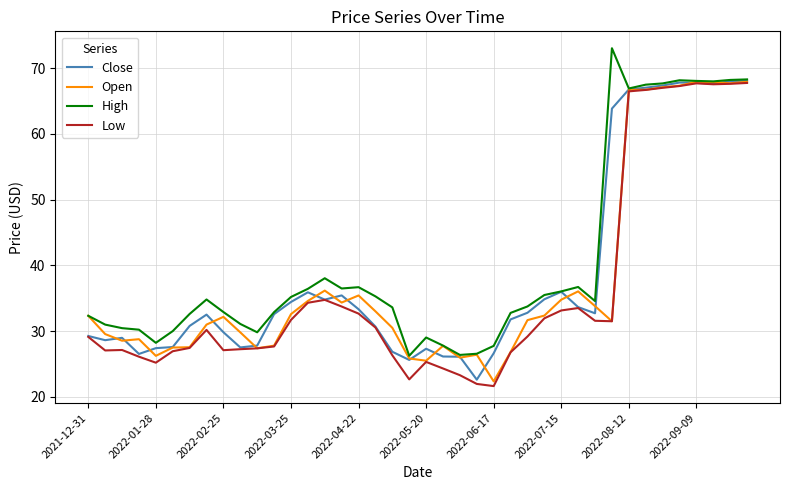

What is the minimum value for Close?

22.6